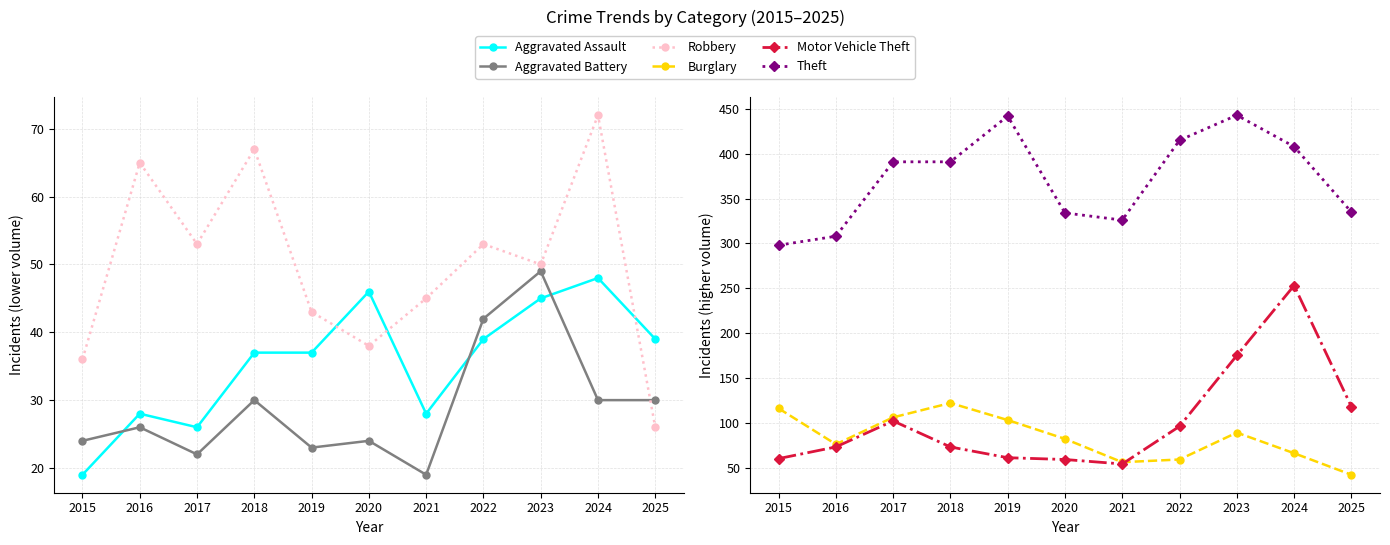

What are all the series names shown in the legend?

Aggravated Assault, Aggravated Battery, Robbery, Burglary, Motor Vehicle Theft, Theft